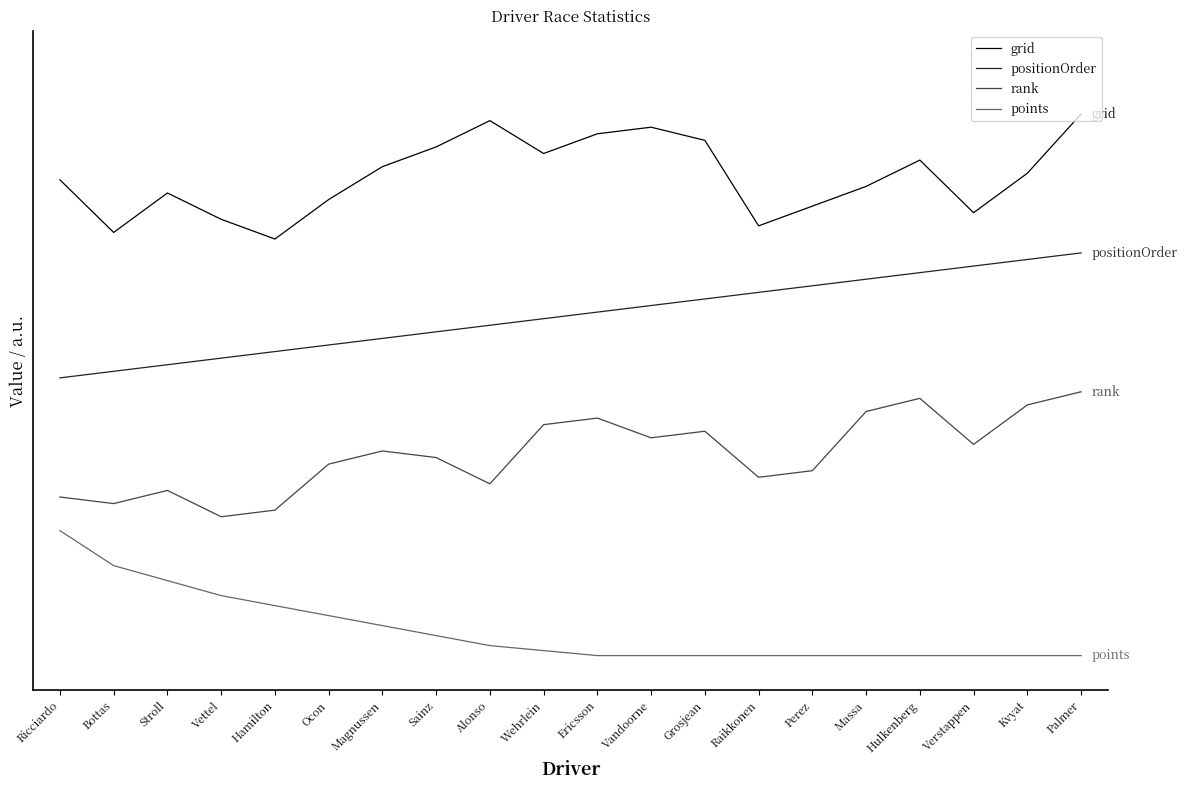

Does the chart display data point markers on the line(s)?

No